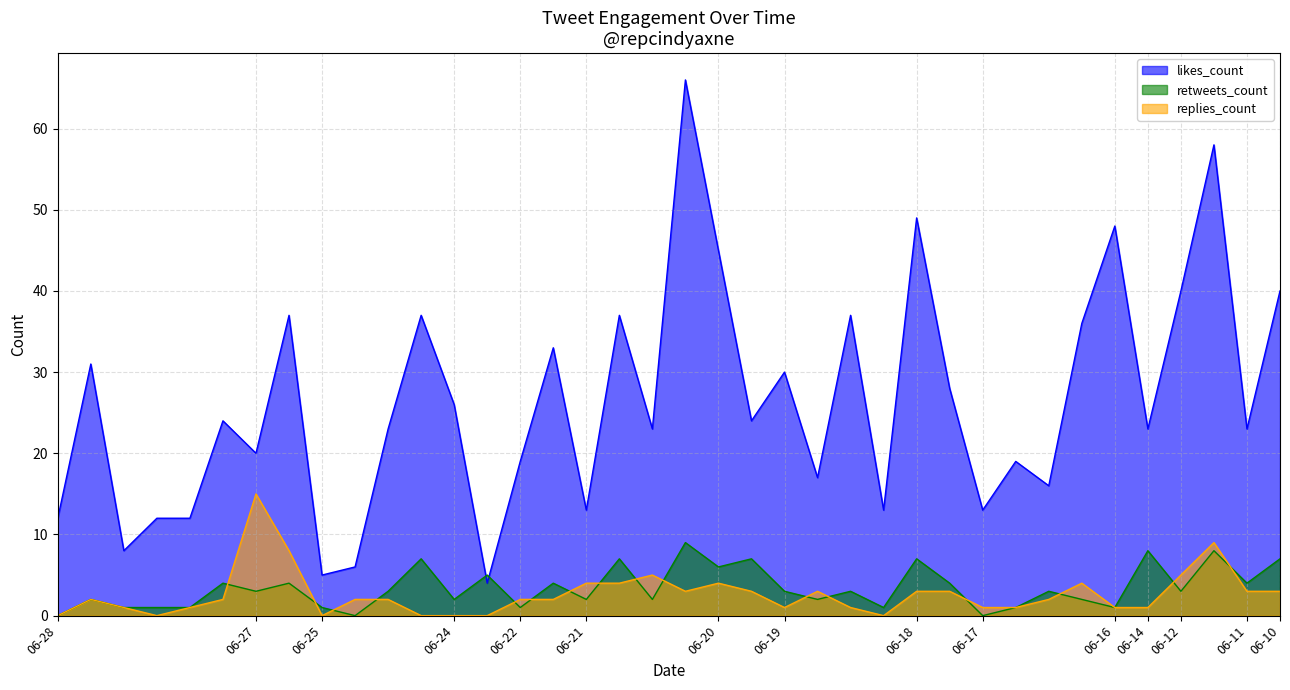

What is the value of the retweets_count point at the 32nd from the left?

2